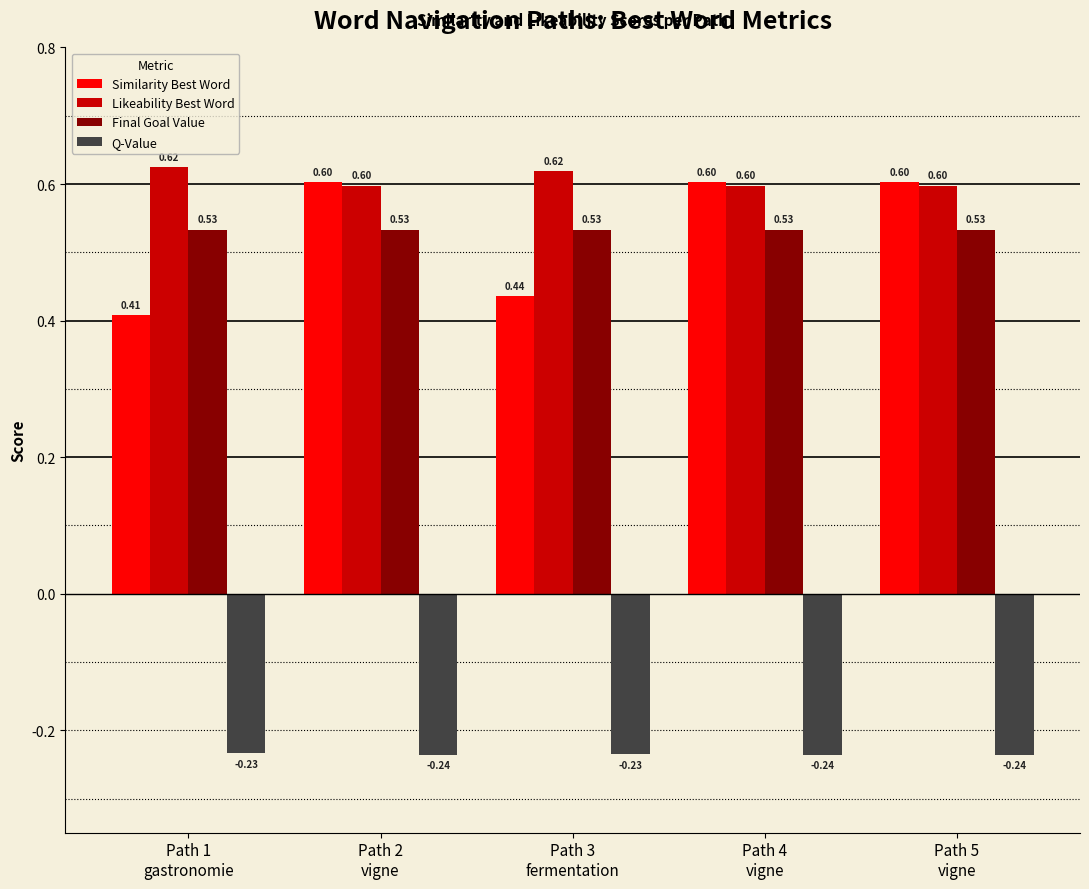

Rank the series by their maximum value, from lowest to highest.

Q-Value, Final Goal Value, Similarity Best Word, Likeability Best Word